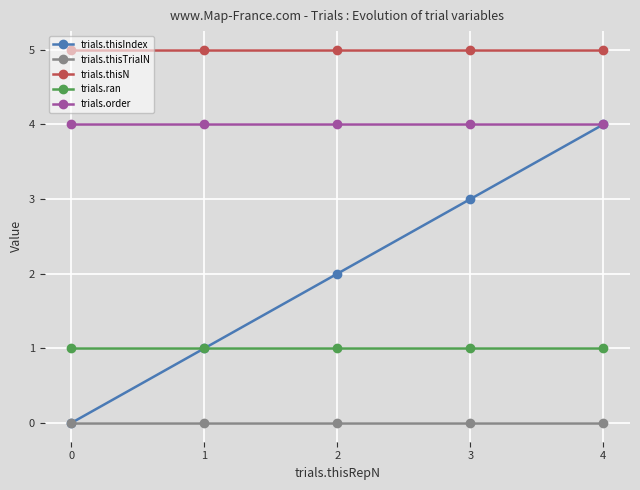

True or false: trials.thisTrialN and trials.order cross at least once.

False